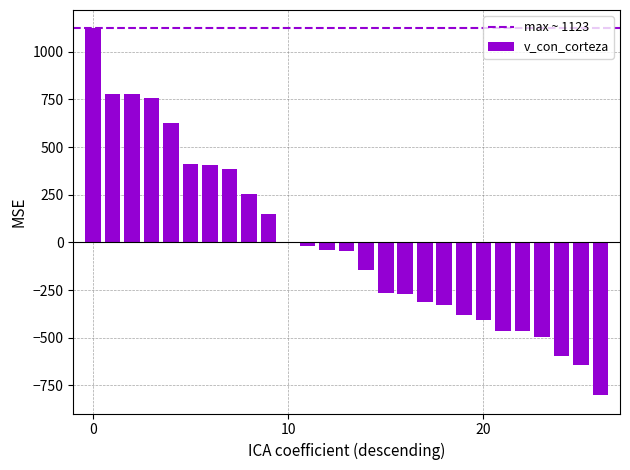

What is the greatest value displayed?

1123.1